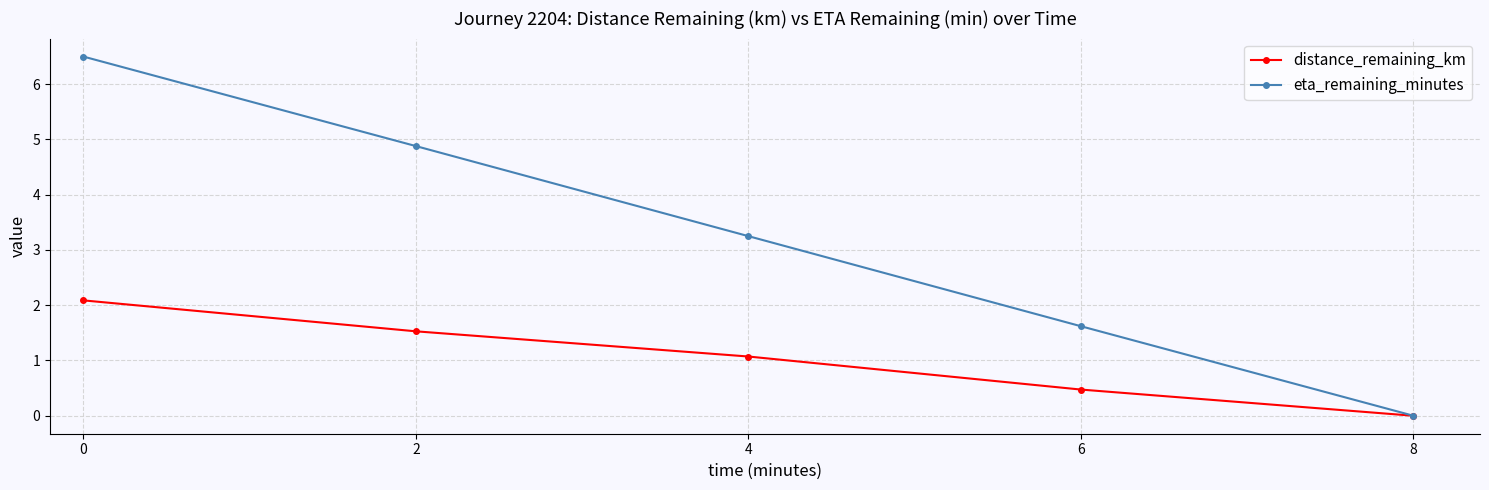

At which label is eta_remaining_minutes closest to 3?

4